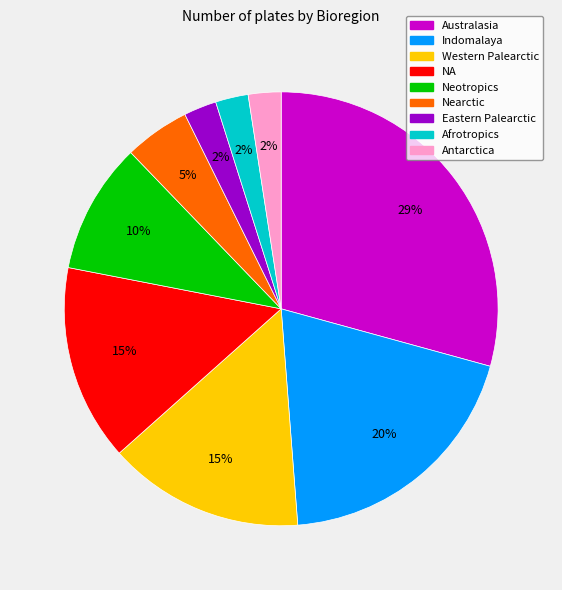

True or false: Western Palearctic accounts for 29% of the total.

False